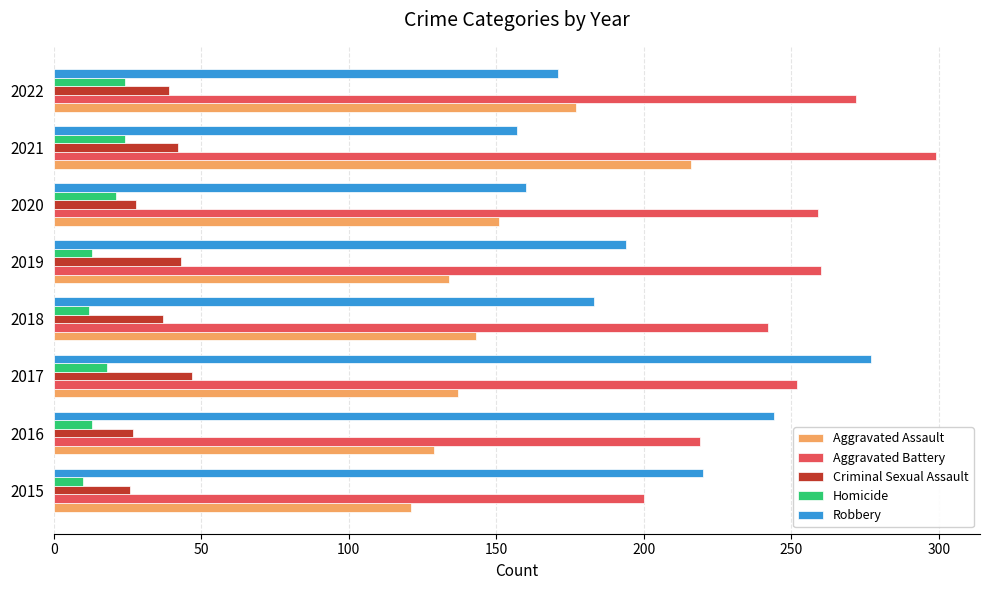

The Aggravated Assault series shows 297 at 2022. True or false?

False